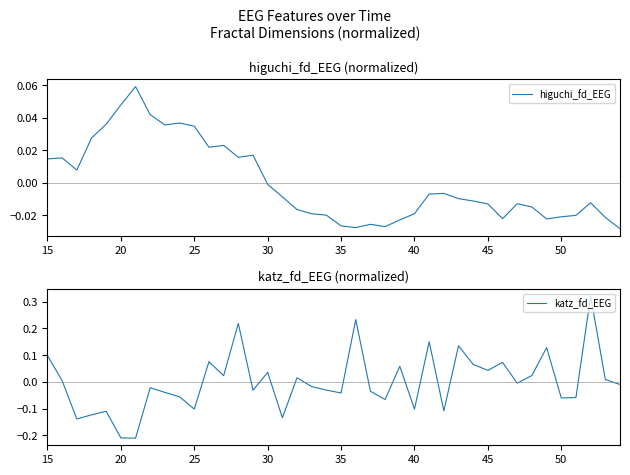

Which series ends up on top after the final intersection of higuchi_fd_EEG and katz_fd_EEG?

katz_fd_EEG